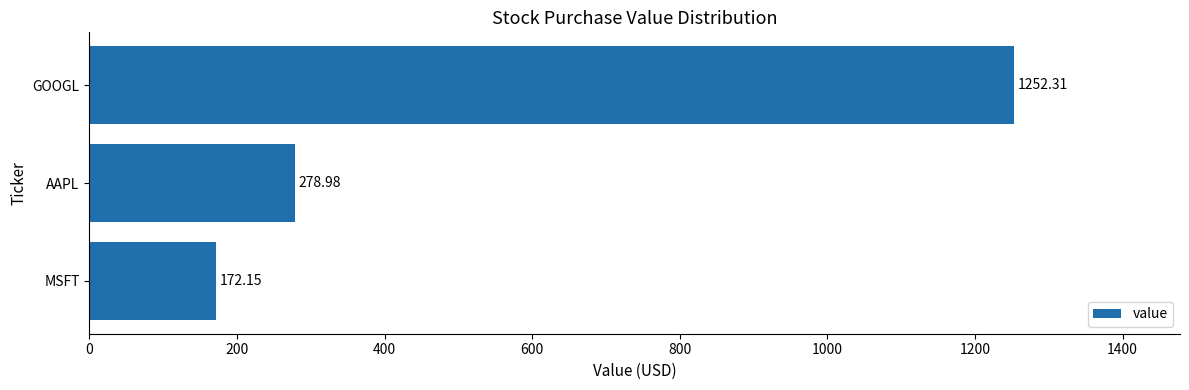

How many series are shown in this chart?

1